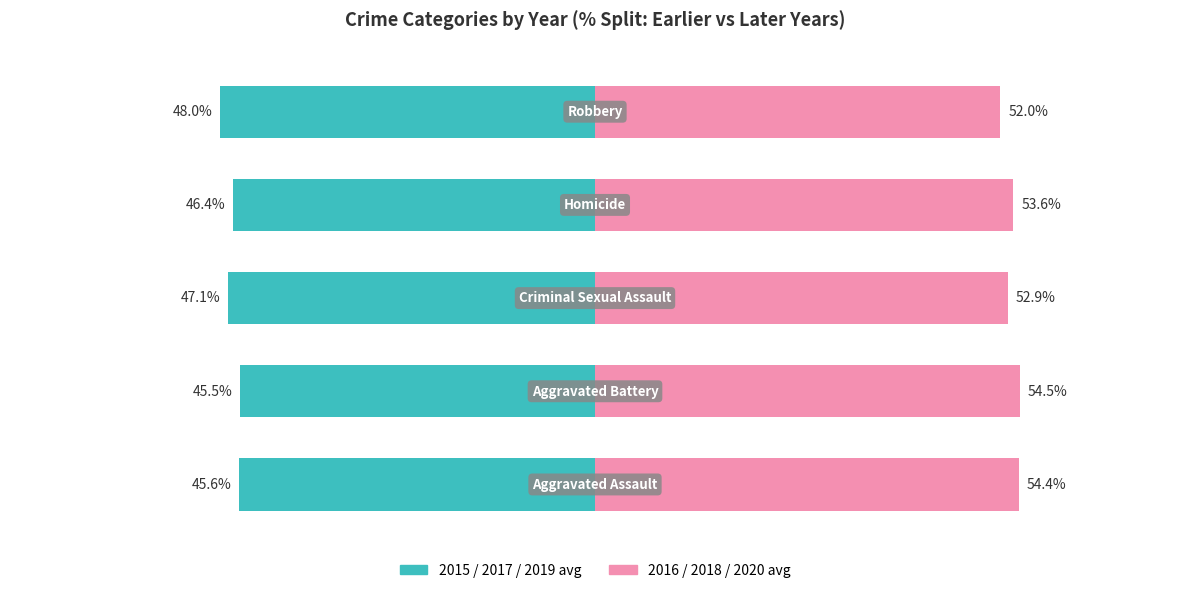

Reading right to left, what are all the values shown in this chart?

2015/2017/2019 avg: -48.0	-46.4	-47.1	-45.5	-45.6
2016/2018/2020 avg: 52.0	53.6	52.9	54.5	54.4